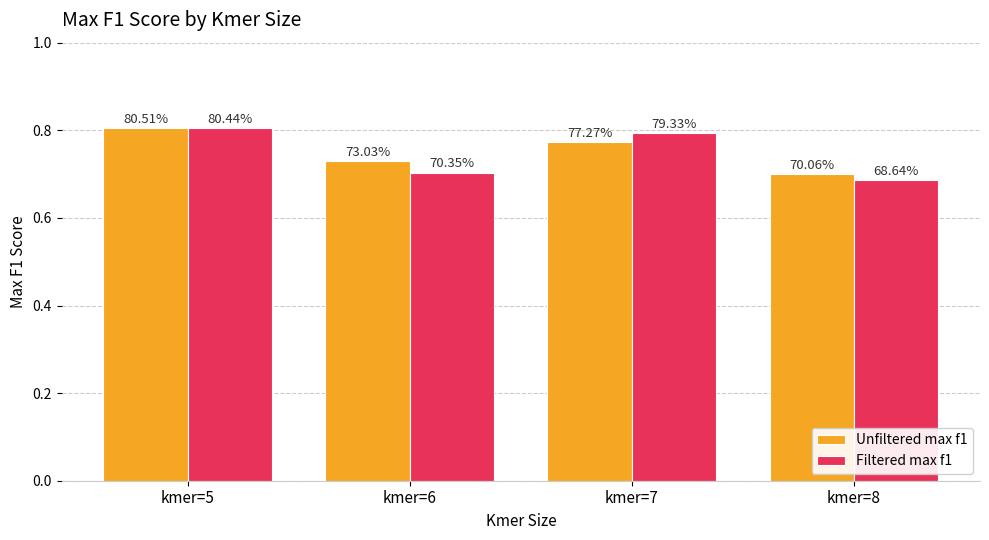

How many groups of bars are there?

4